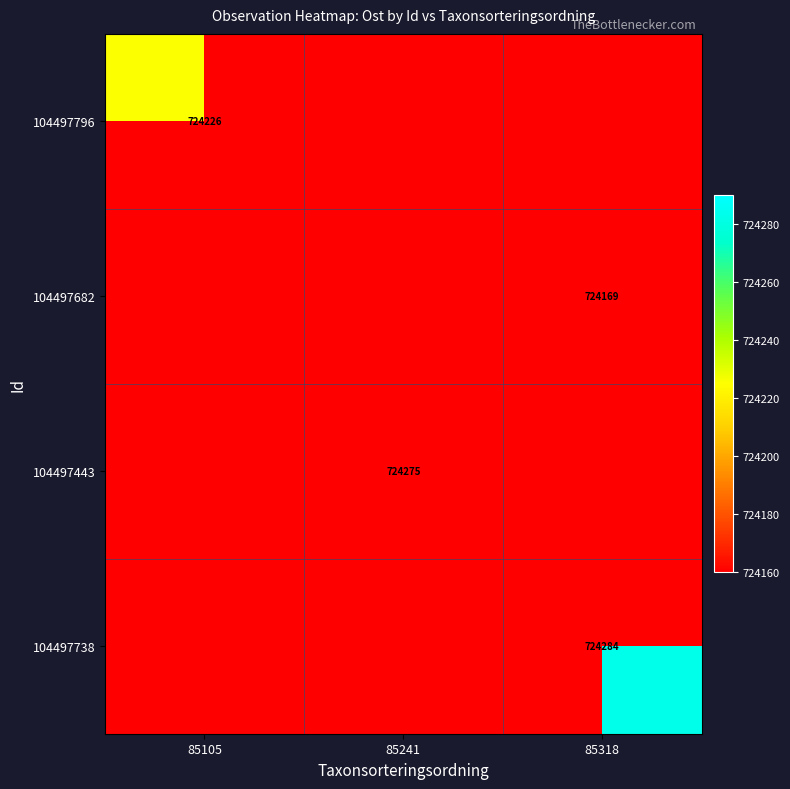

Which label corresponds to the smallest value in the chart?

85241